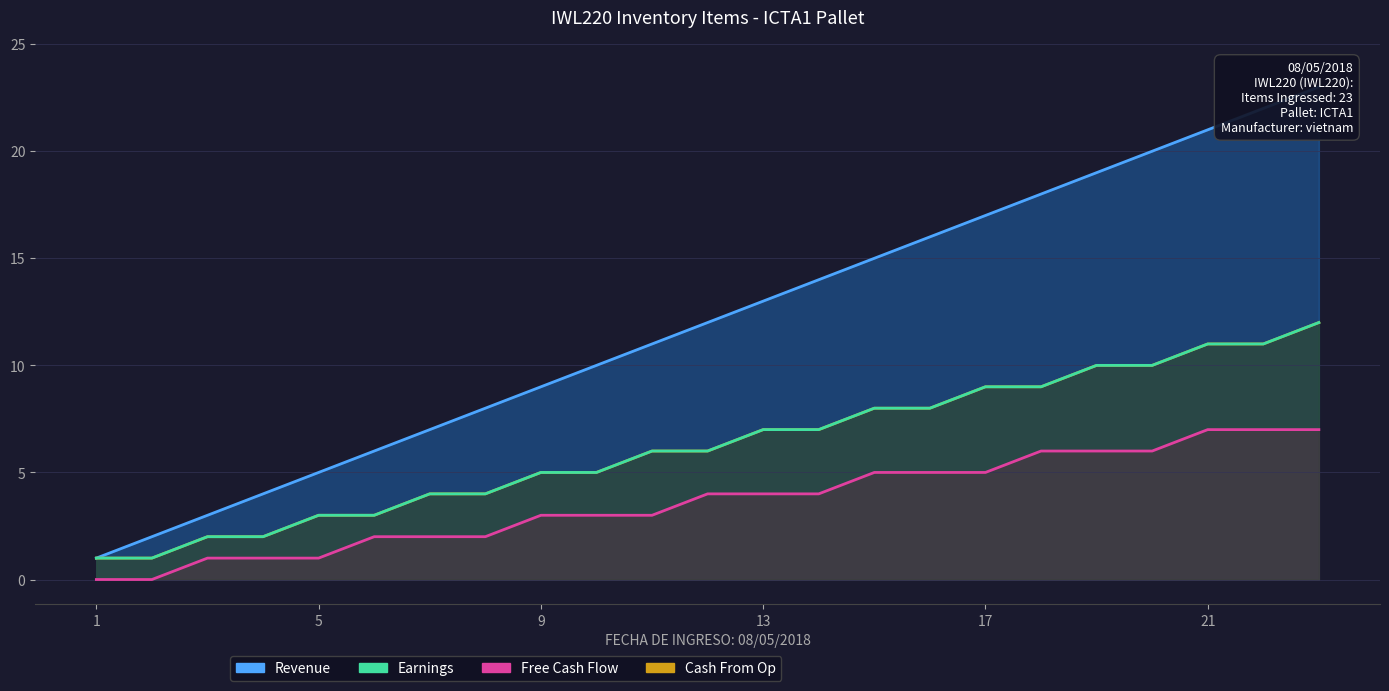

Reading left to right, transcribe all the data shown in this chart.

Revenue: 1	2	3	4	5	6	7	8	9	10	11	12	13	14	15	16	17	18	19	20	21	22	23
Earnings: 1	1	2	2	3	3	4	4	5	5	6	6	7	7	8	8	9	9	10	10	11	11	12
Free Cash Flow: 0	0	1	1	1	2	2	2	3	3	3	4	4	4	5	5	5	6	6	6	7	7	7
Cash From Op: 1	1	2	2	3	3	4	4	5	5	6	6	7	7	8	8	9	9	10	10	11	11	12